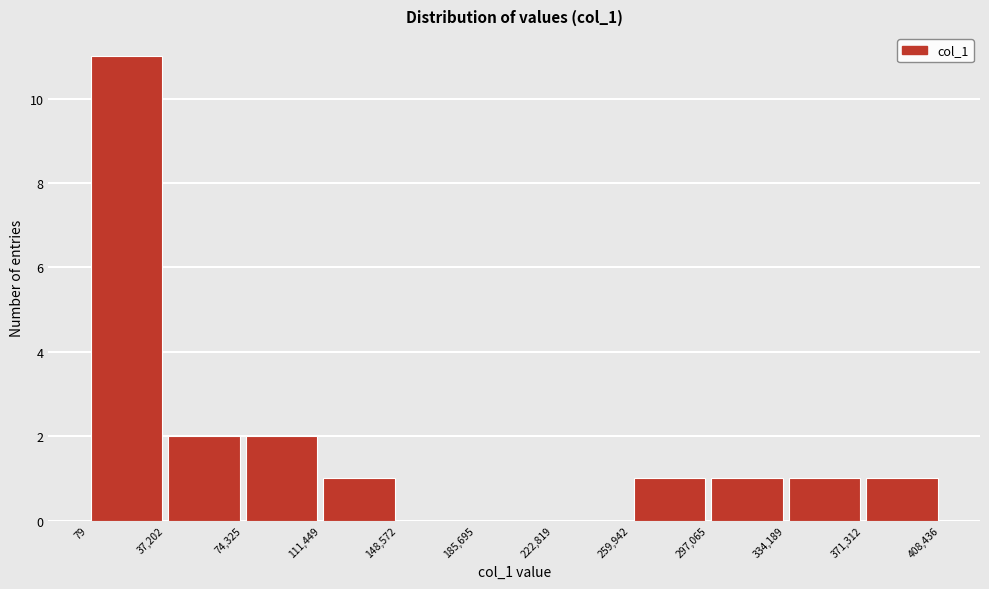

Which range on the x-axis has the tallest bar?

79 to 37,202